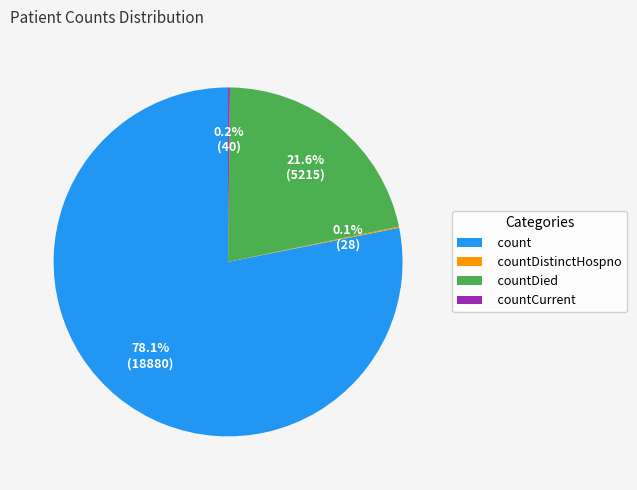

Does count account for over 50% of the chart?

Yes